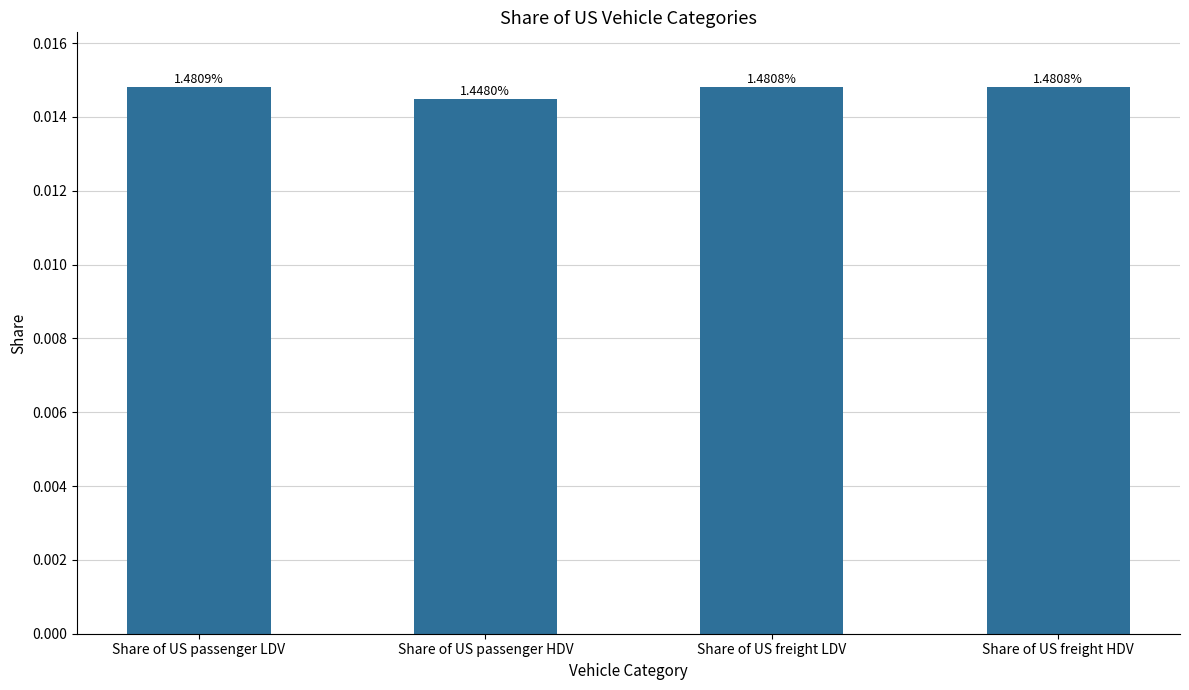

How many bars are there in total?

4